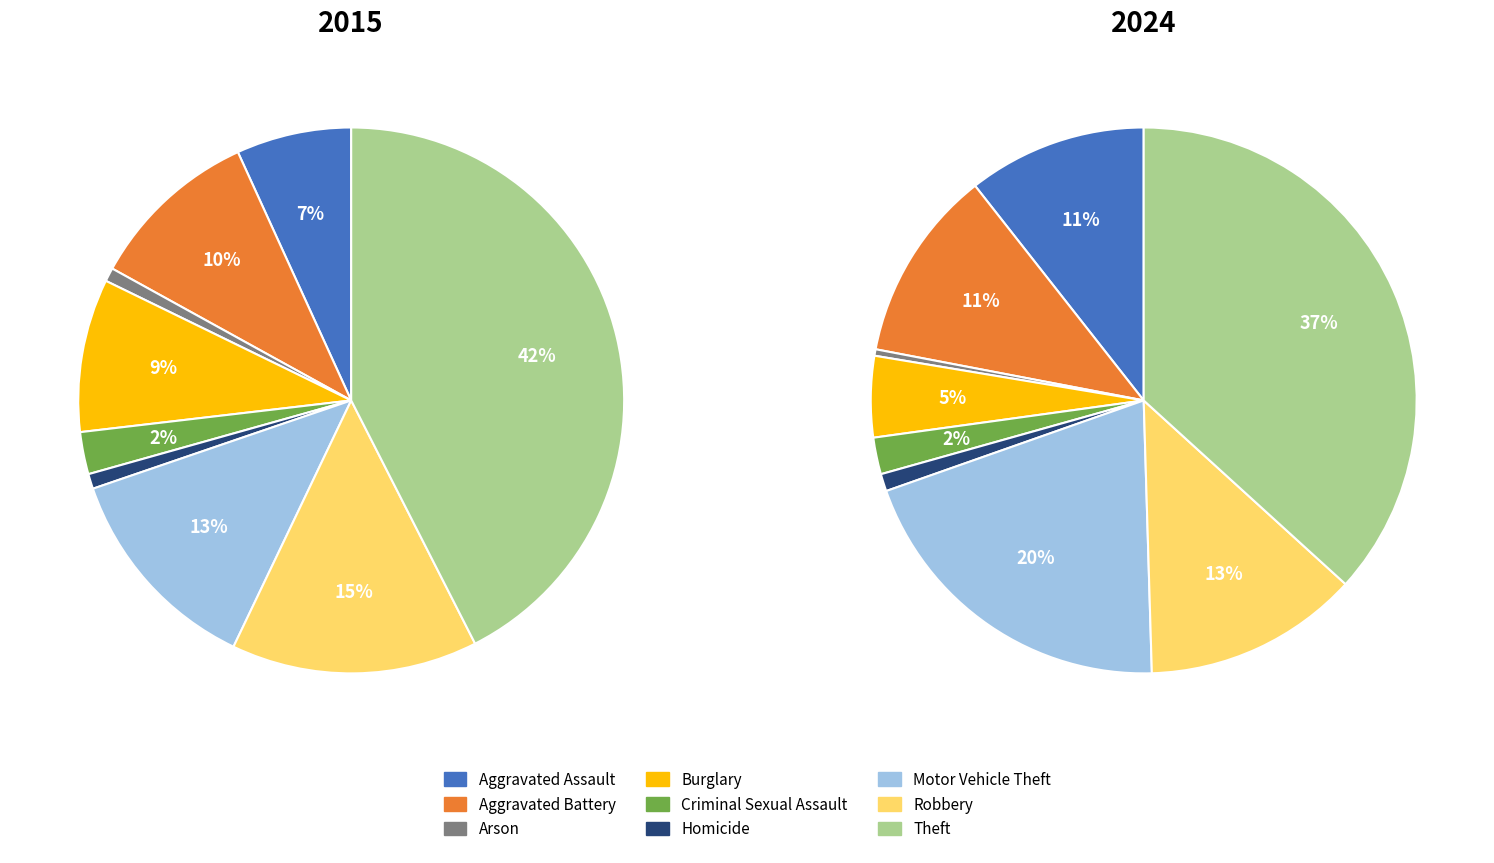

Is there a majority slice in this chart?

No